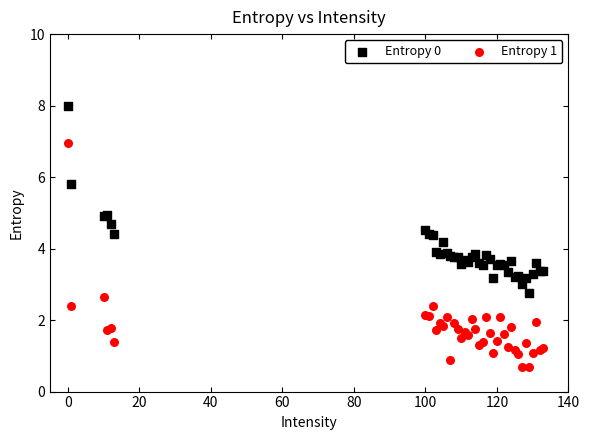

Which series has the largest Y range (max minus min)?

Entropy 1